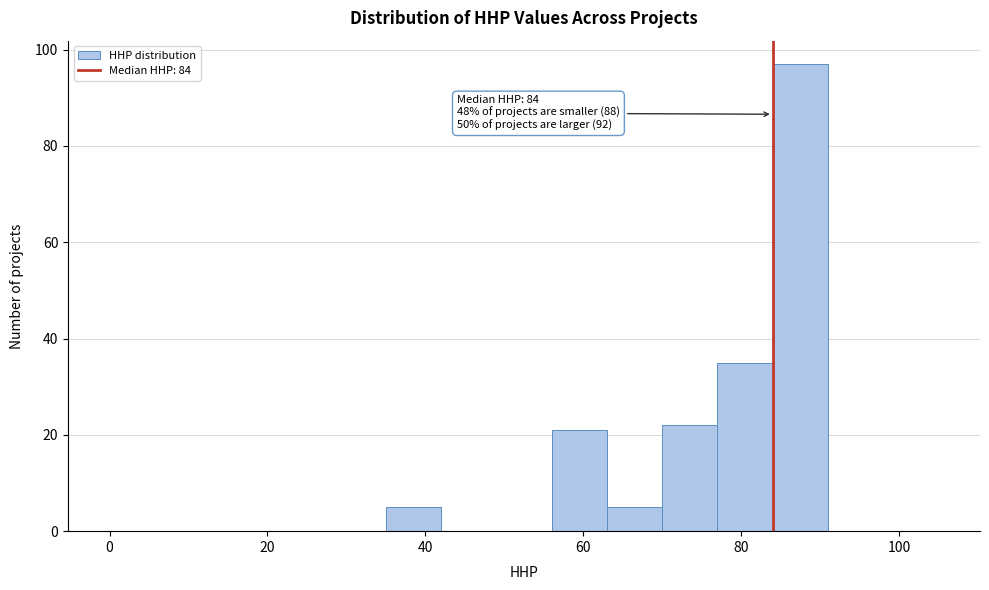

Around what value on the x-axis is the tallest bar? Give the approximate position of its centre, as read against the axis.

88